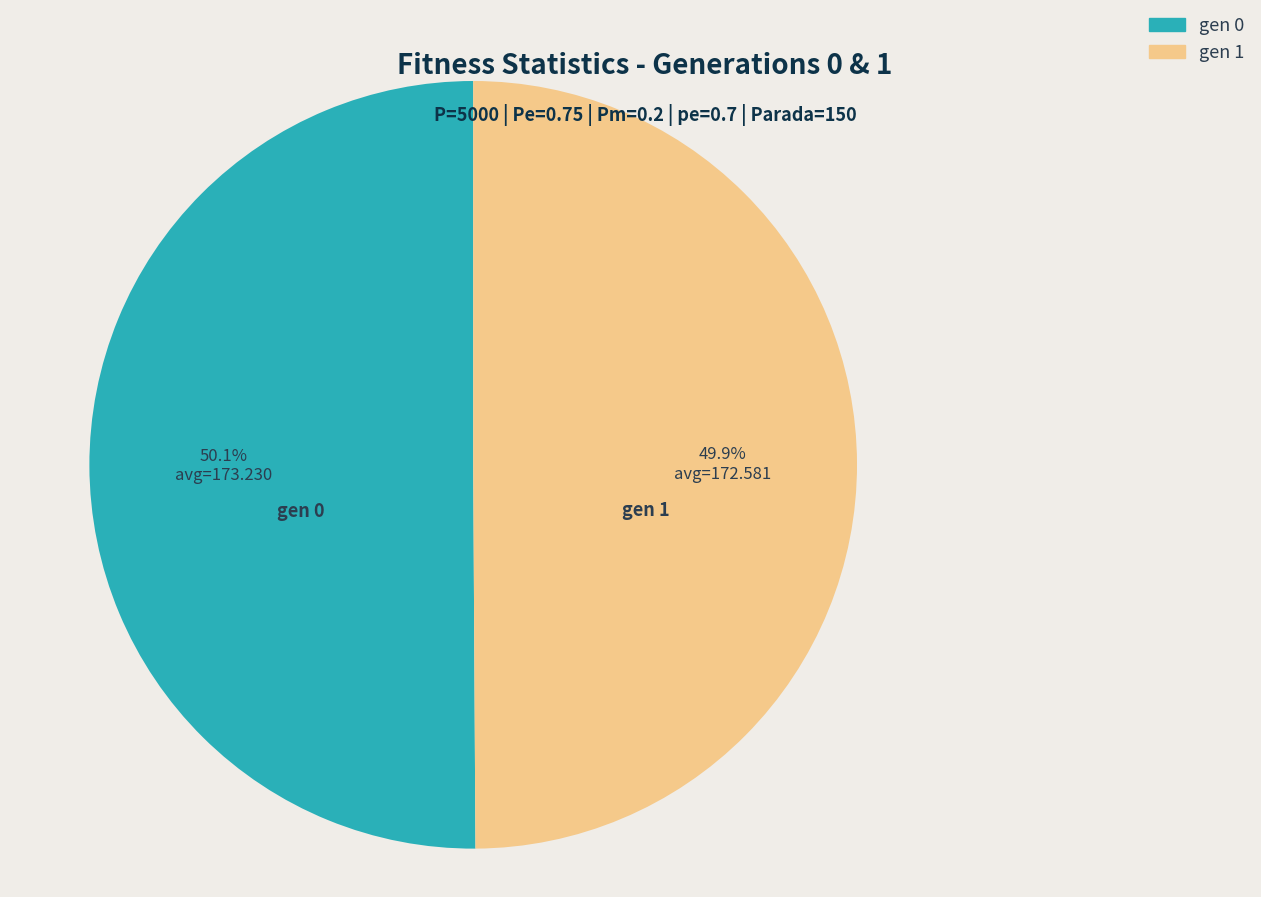

How many slices are in this pie chart?

2